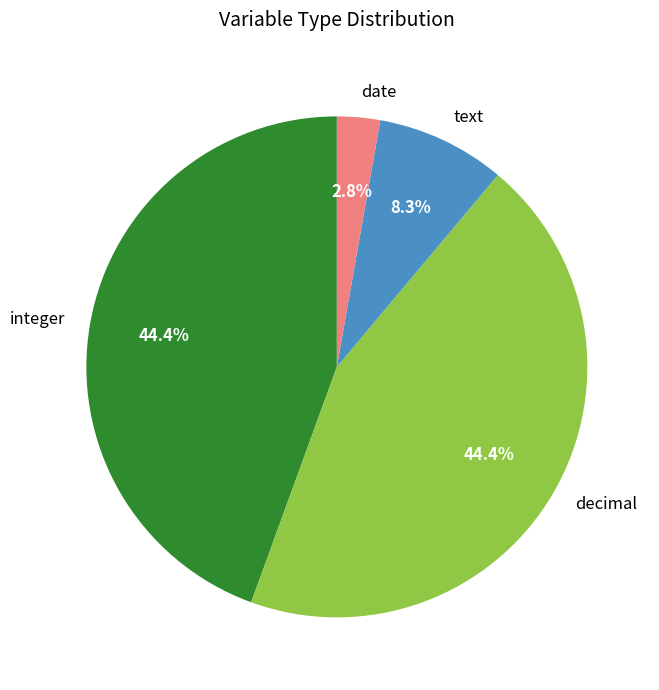

Does decimal account for over 50% of the chart?

No